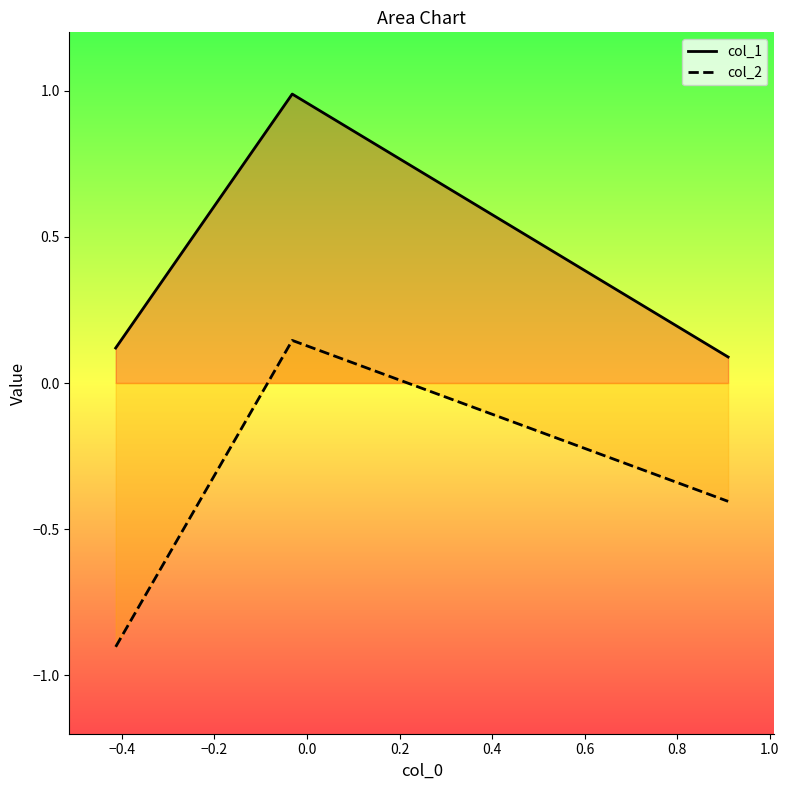

What is the average value of the col_2 series?

-0.4